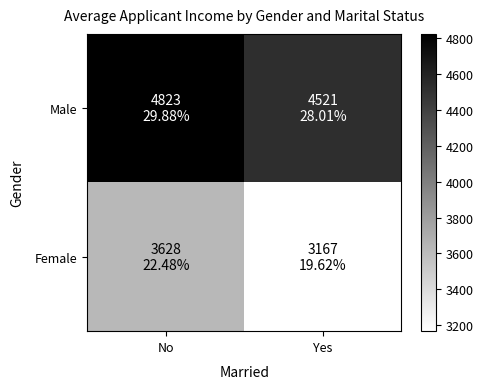

Reading left to right, transcribe all the data shown in this chart.

Male: No=4823	Yes=4521
Female: No=3628	Yes=3167